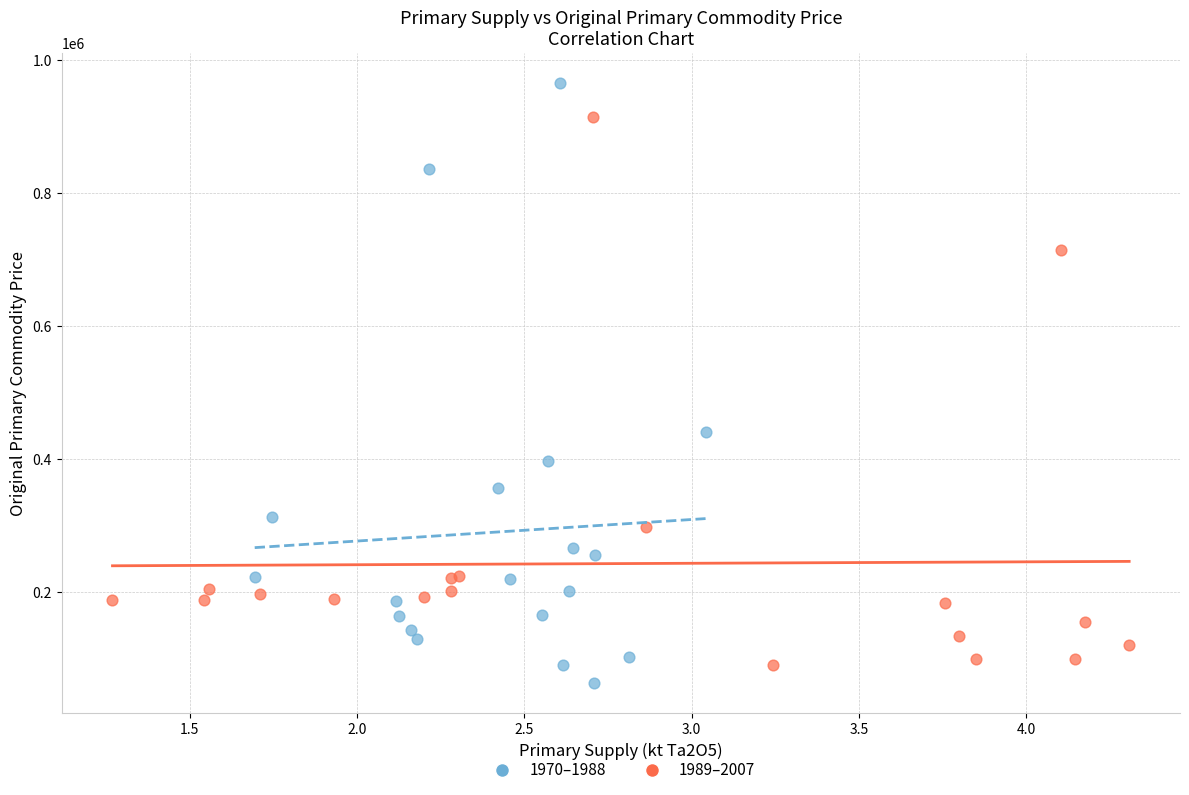

Which series has the widest spread of Y values?

1970–1988